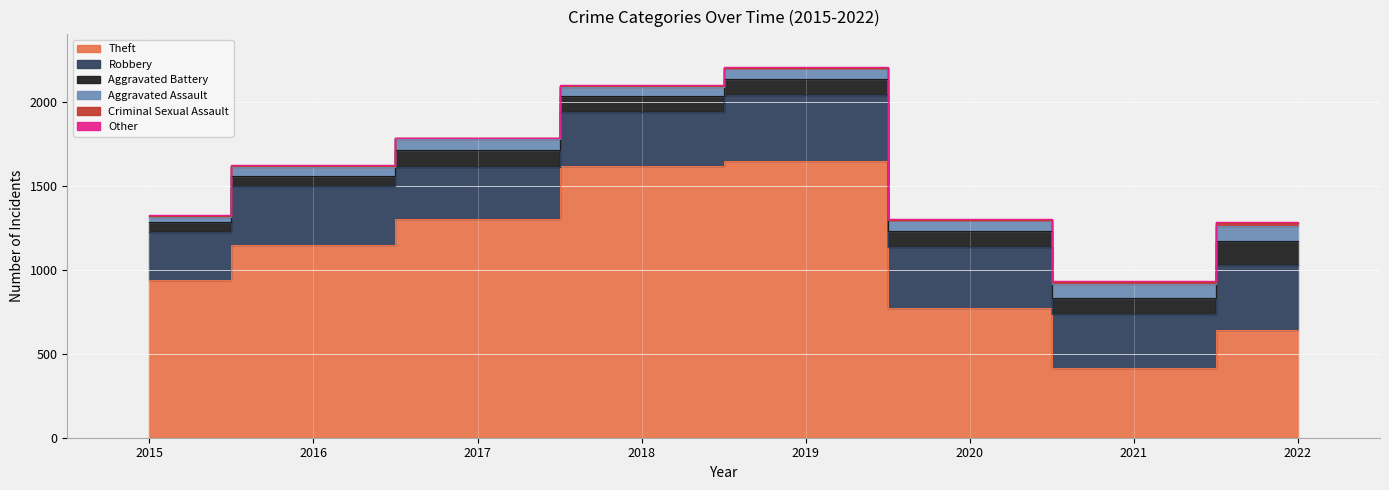

What is the minimum value for Theft?

412